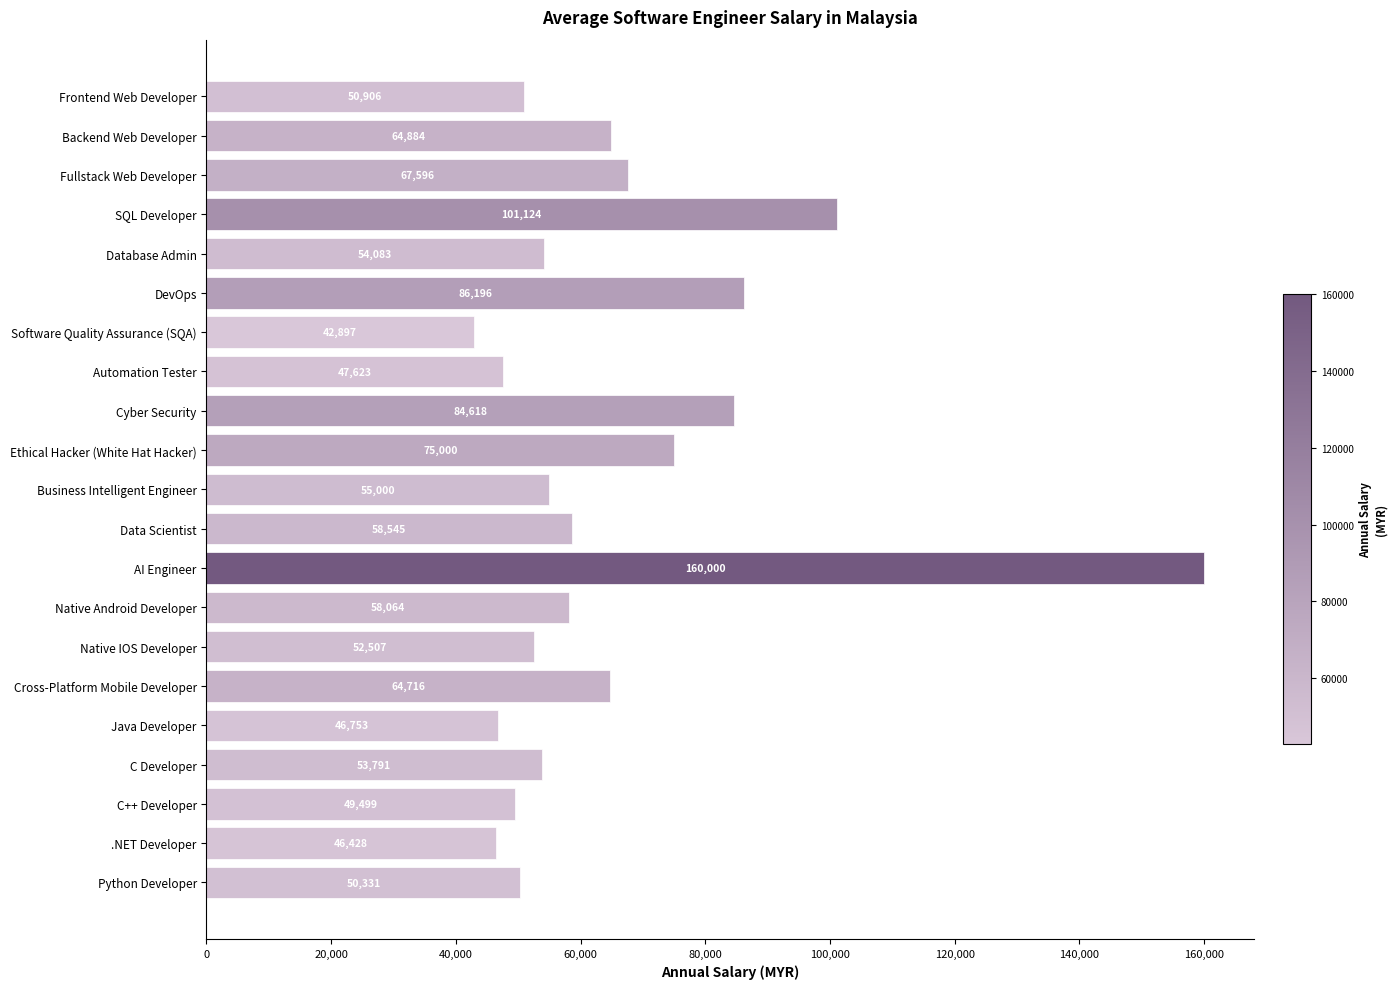

Reading top to bottom, what are all the values shown in this chart?

50906	64884	67596	101124	54083	86196	42897	47623	84618	75000	55000	58545	160000	58064	52507	64716	46753	53791	49499	46428	50331